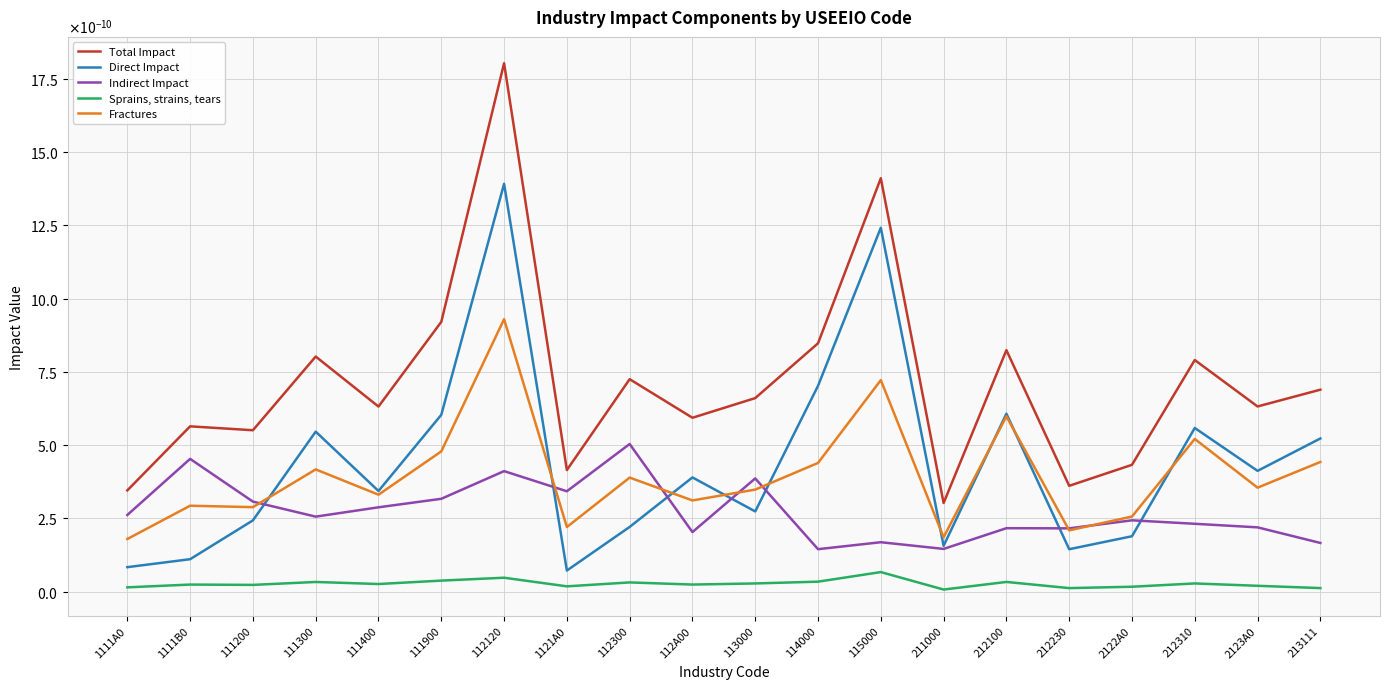

Is it true that Total Impact equals 0.0 at 111400?

False